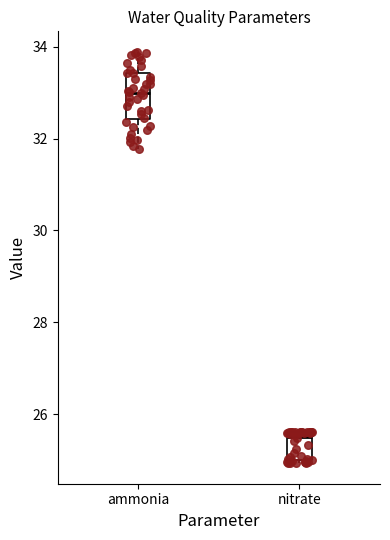

Reading left to right, read every box against the y-axis: the position of its median line, the range the box covers, and the ends of its whiskers. The values are not printed on the chart, so give them approximately, as read against the axis.

ammonia: median 33.0, box 32.4 to 33.4, whiskers 31.8 to 33.8
nitrate: median 25.6 (just below the box's upper edge), box 25.0 to 25.6, whiskers 25.0 (just below the box's lower edge) to 25.6